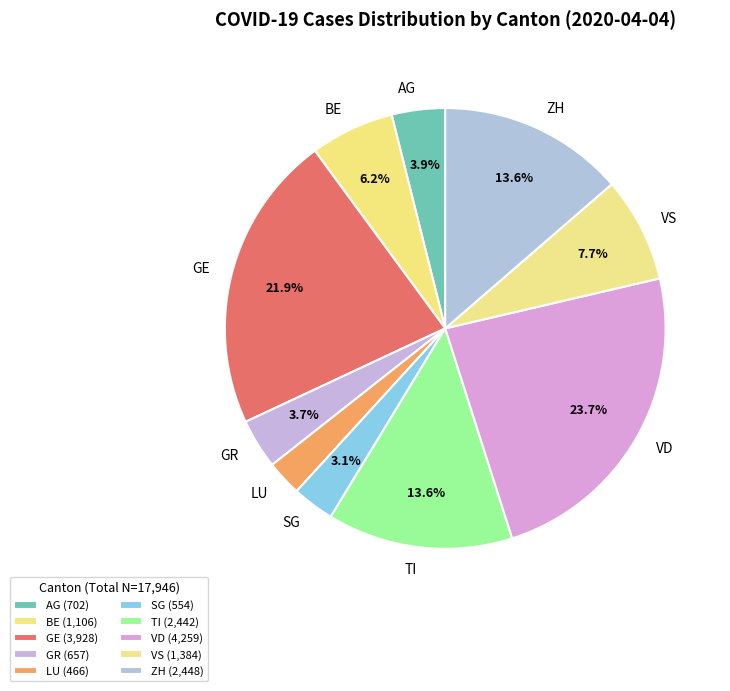

How many segments does this pie chart have?

10